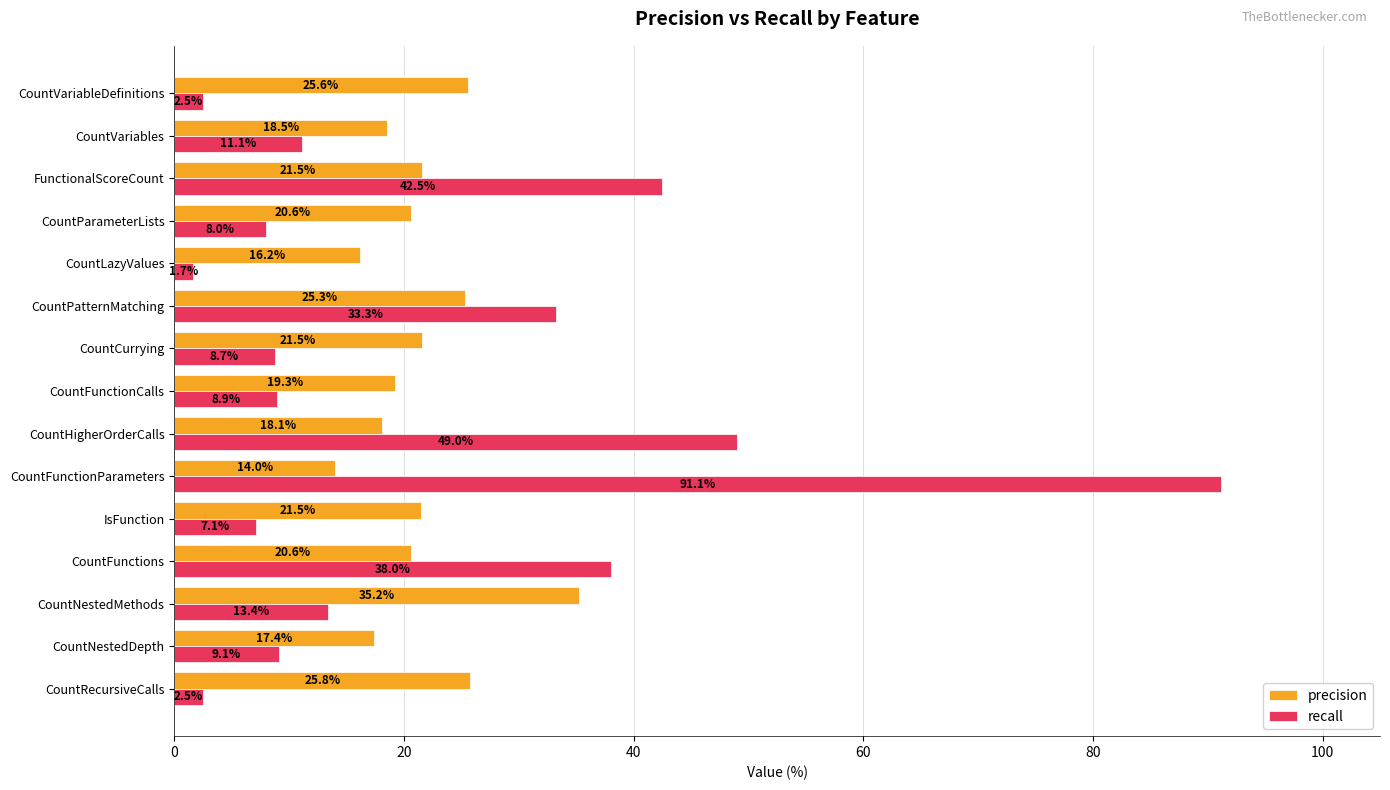

List the series in order of their peak value, lowest first.

precision, recall